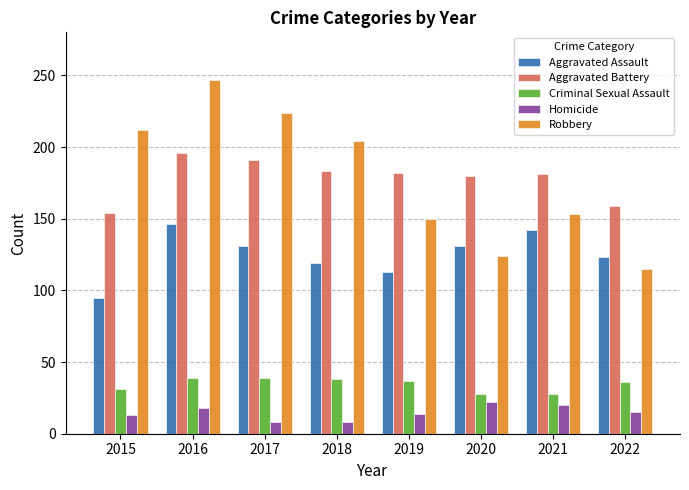

What is the greatest value displayed?

247